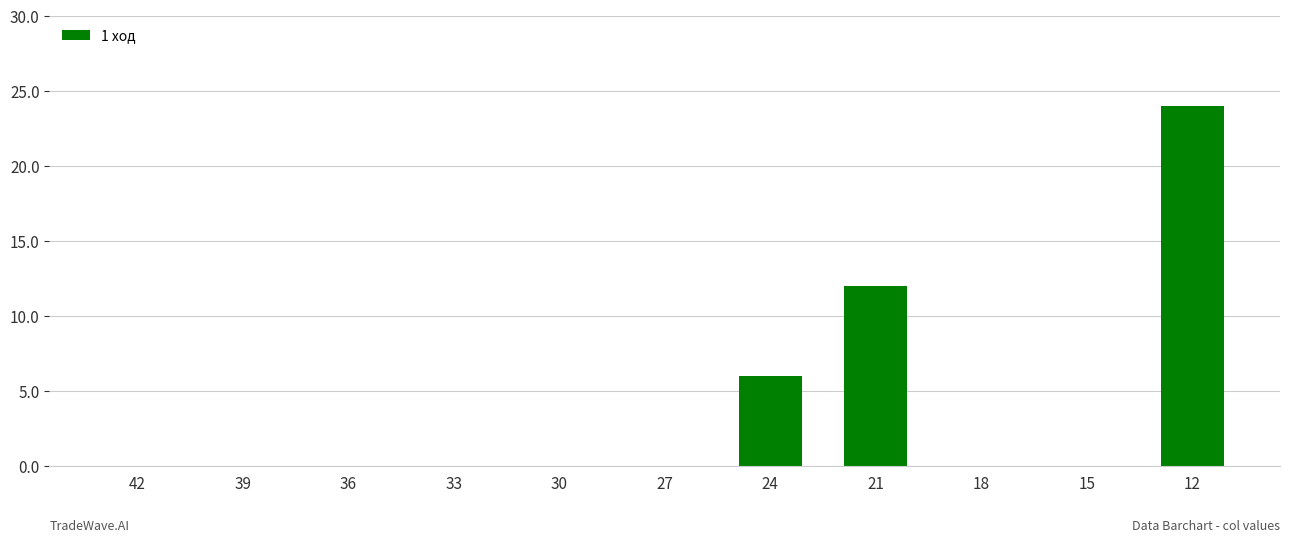

Which label corresponds to the largest value in the chart?

12